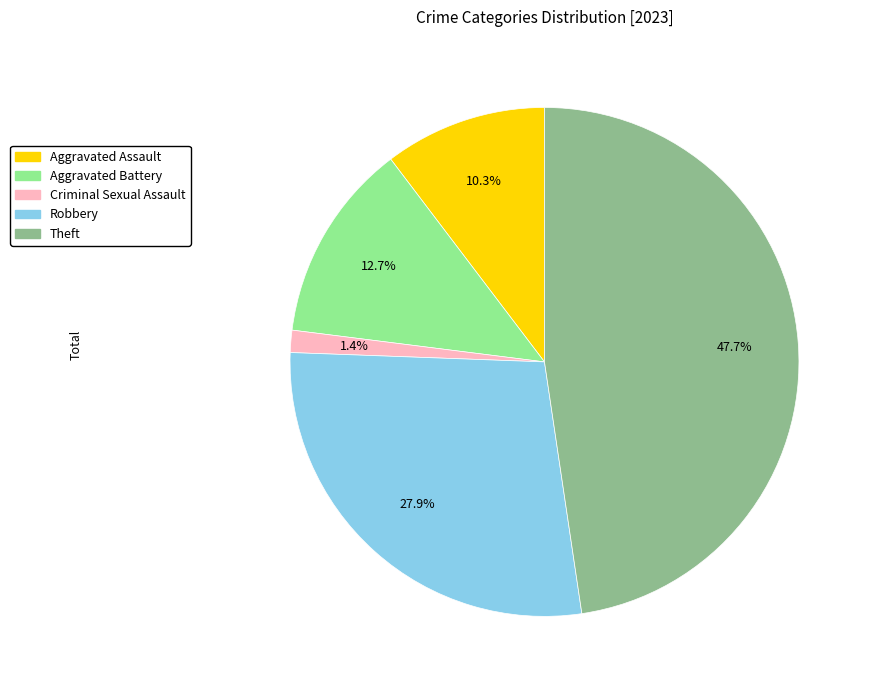

To the nearest percent, what is the combined percentage of Criminal Sexual Assault and Robbery?

29%